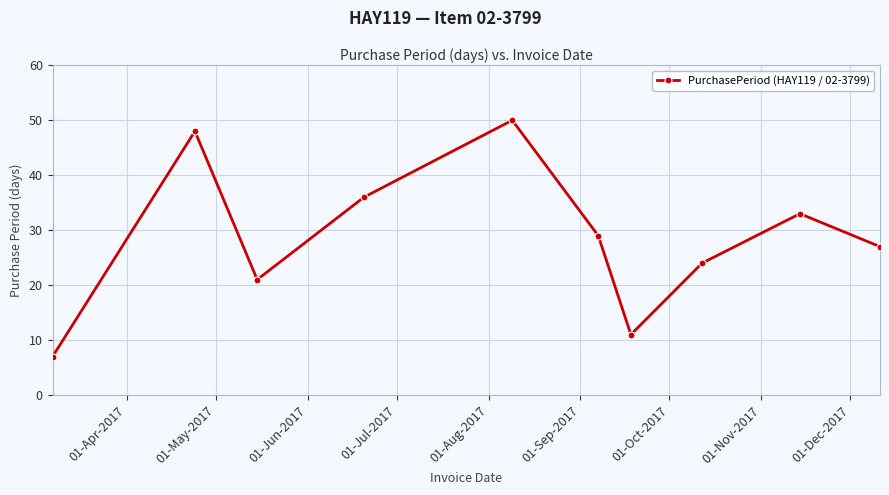

What is the value of the 4th point from the left?

36